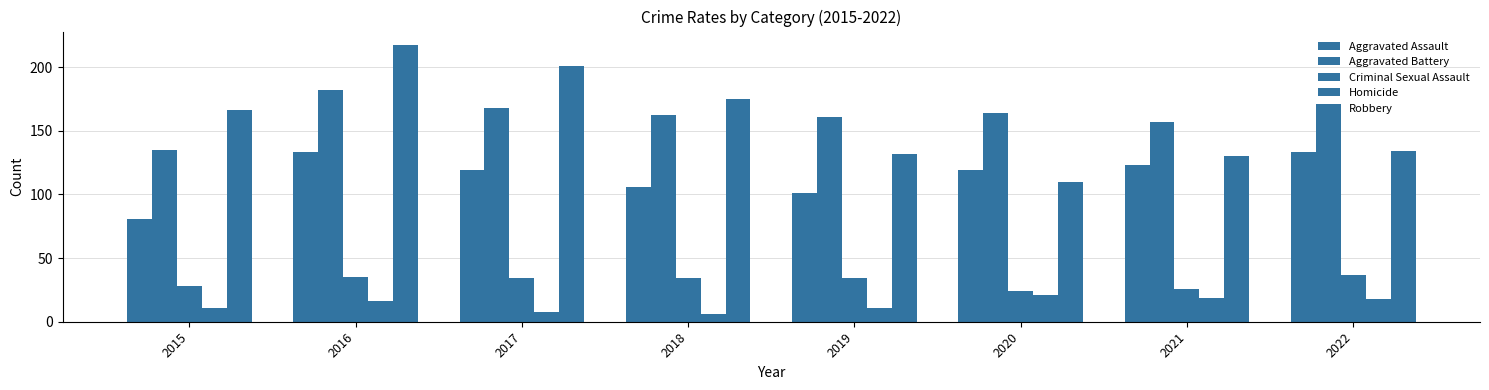

Count the number of categories in the chart.

8